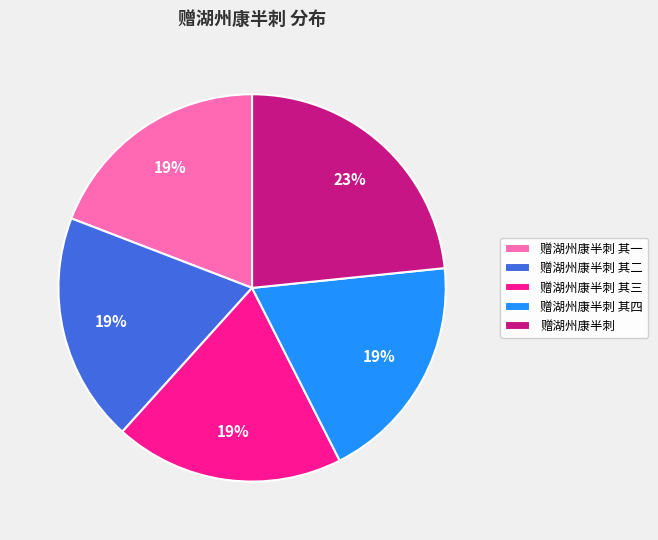

Do 赠湖州康半刺 其一 and 赠湖州康半刺 together represent more than half of the pie?

No